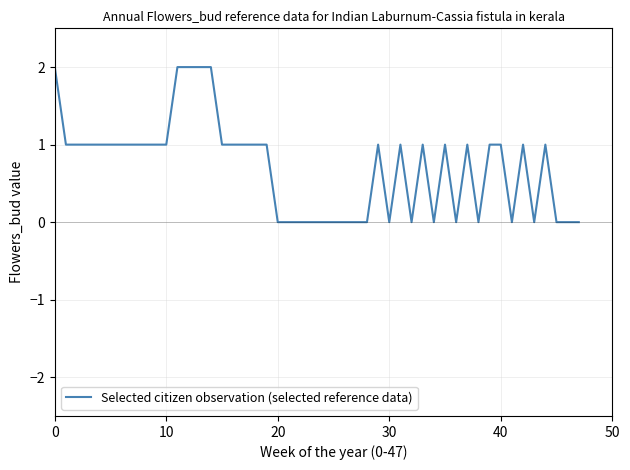

What is the minimum value shown in the chart?

0